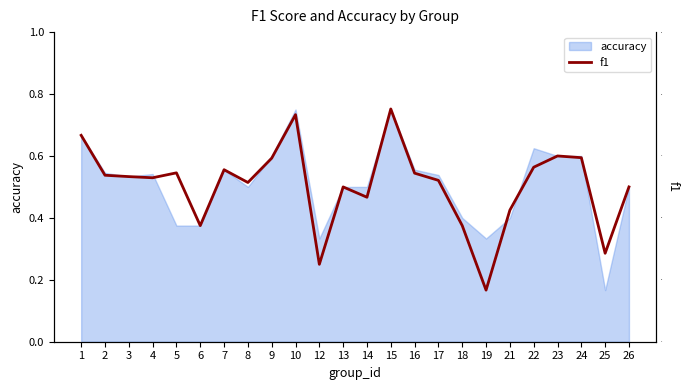

What is the difference between the values at 25 and 6?

0.1